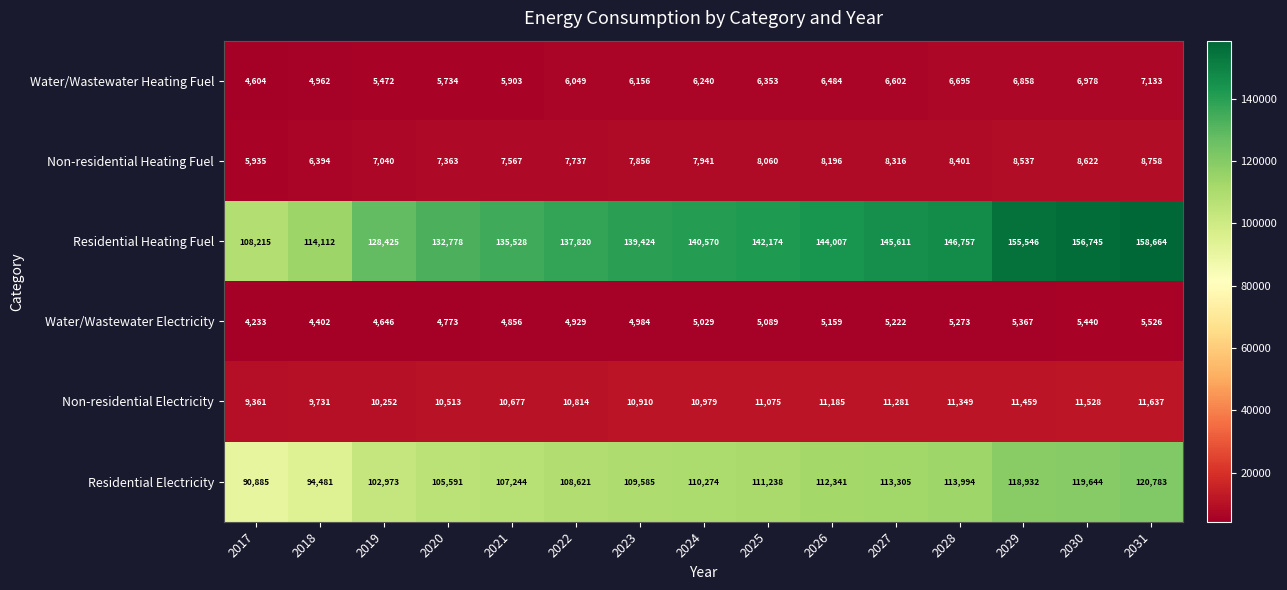

Rank the categories by Non-residential Heating Fuel value from highest to lowest.

2031, 2030, 2029, 2028, 2027, 2026, 2025, 2024, 2023, 2022, 2021, 2020, 2019, 2018, 2017